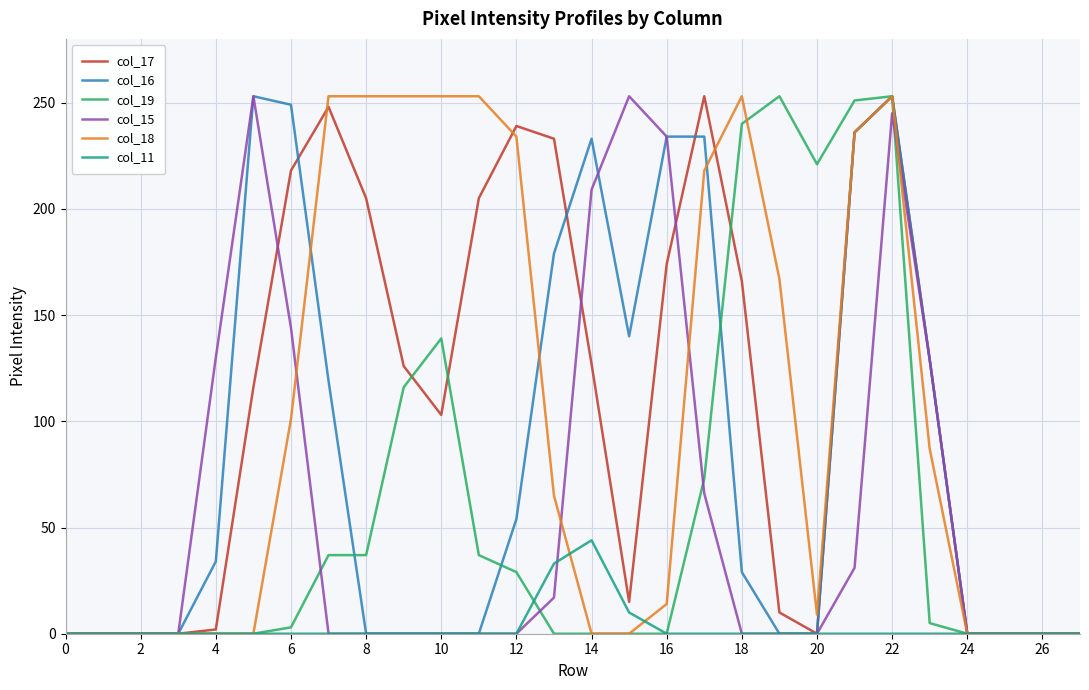

True or false: col_19 has a value of 146 at 16.

False